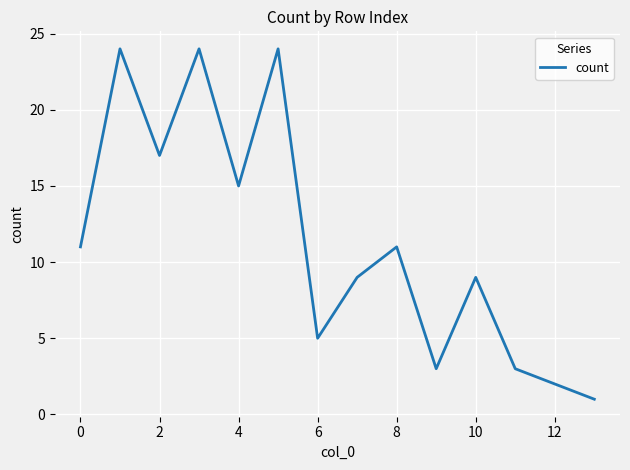

What is the difference between the maximum and minimum values?

23